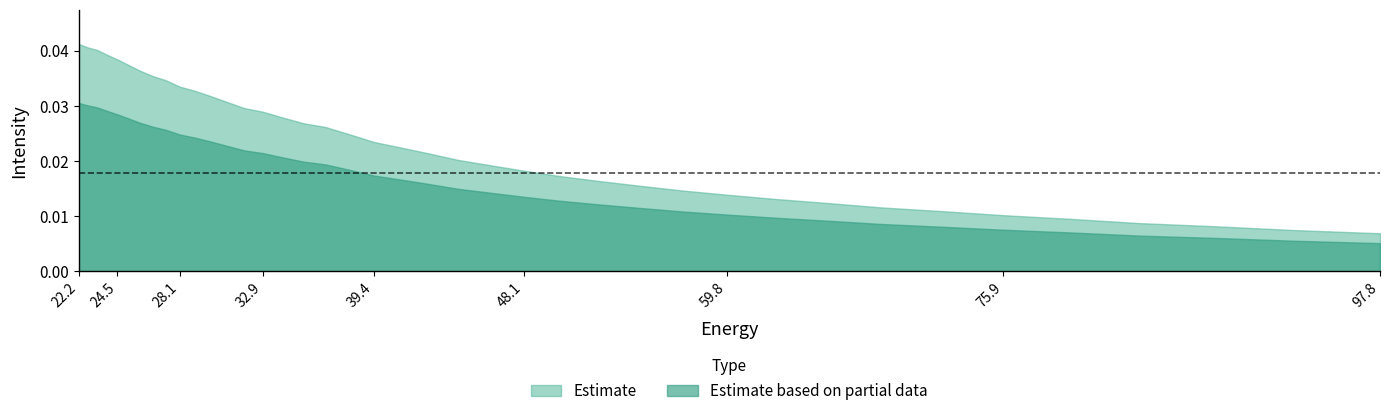

Which has a higher value, 75.88682 or 26.521572?

26.521572